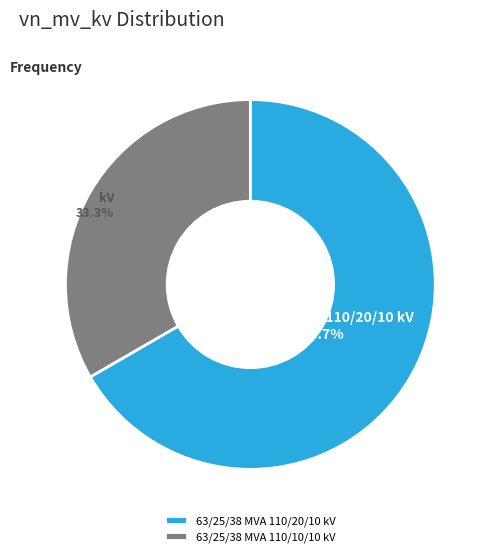

To the nearest percent, what is the combined percentage of 63/25/38 MVA 110/10/10 kV and 63/25/38 MVA 110/20/10 kV?

100%